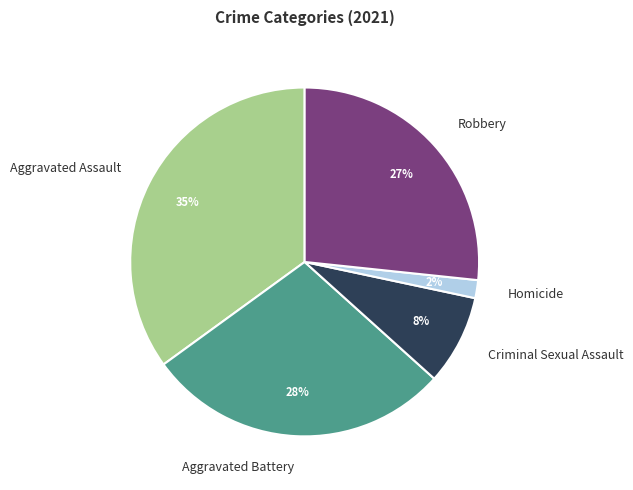

Is the sum of Aggravated Battery and Robbery greater than half?

Yes